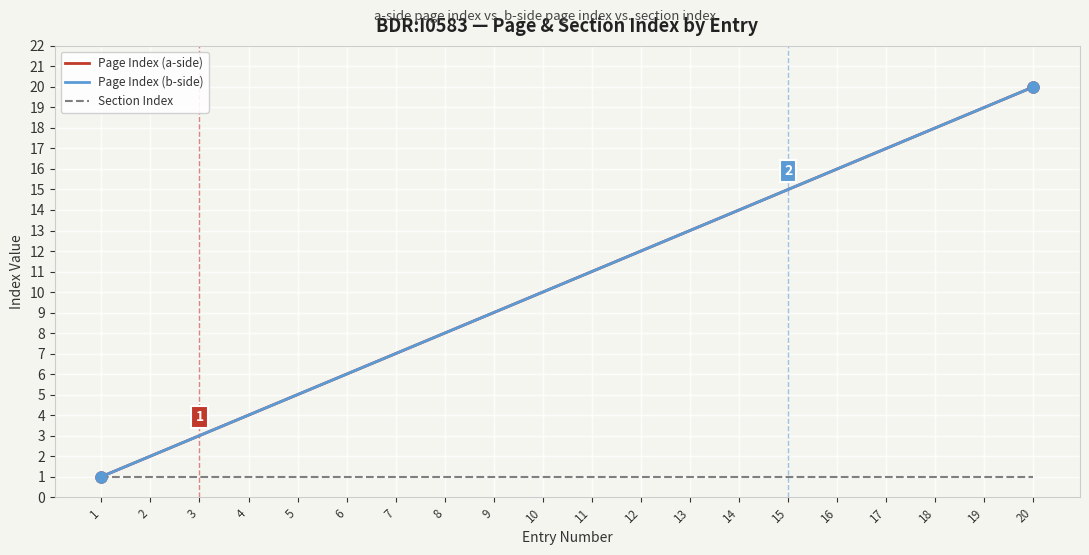

Is this an area chart (filled region under the line)?

No